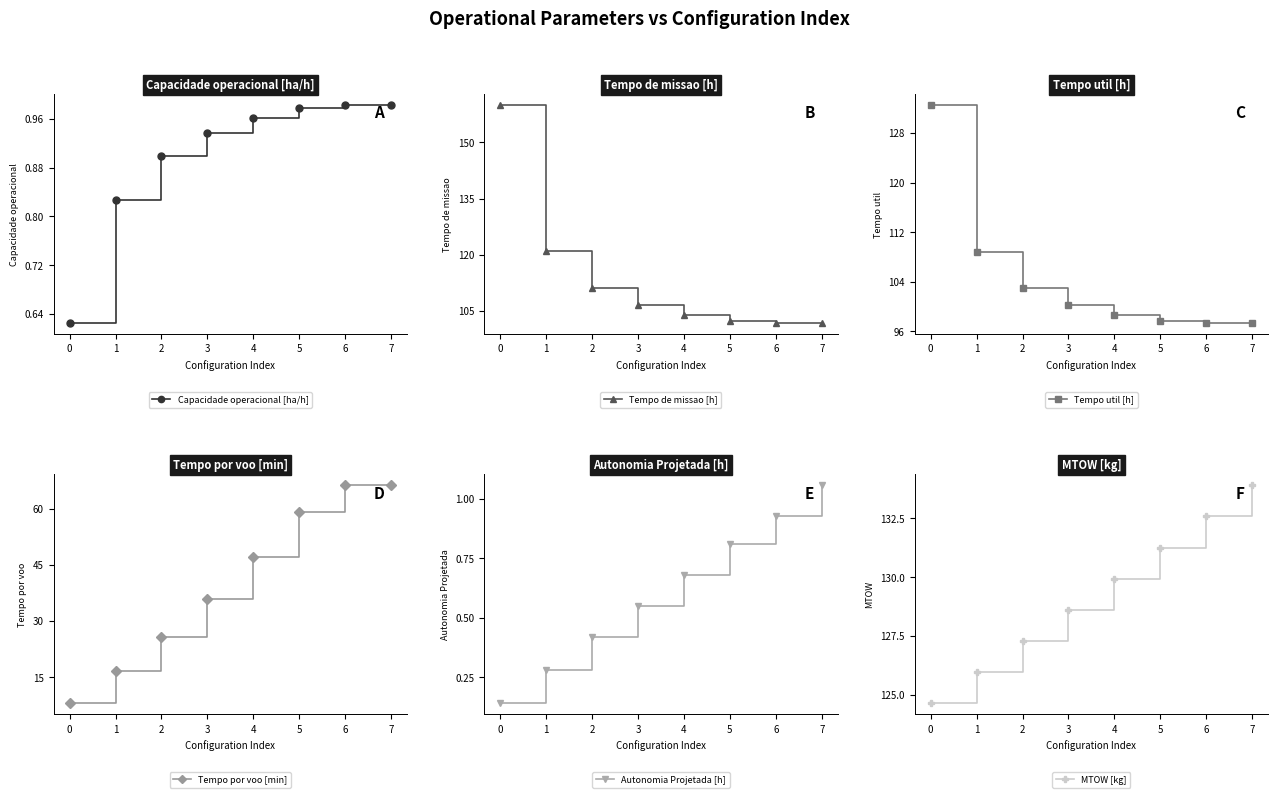

What is the minimum value for Capacidade operacional [ha/h]?

0.6